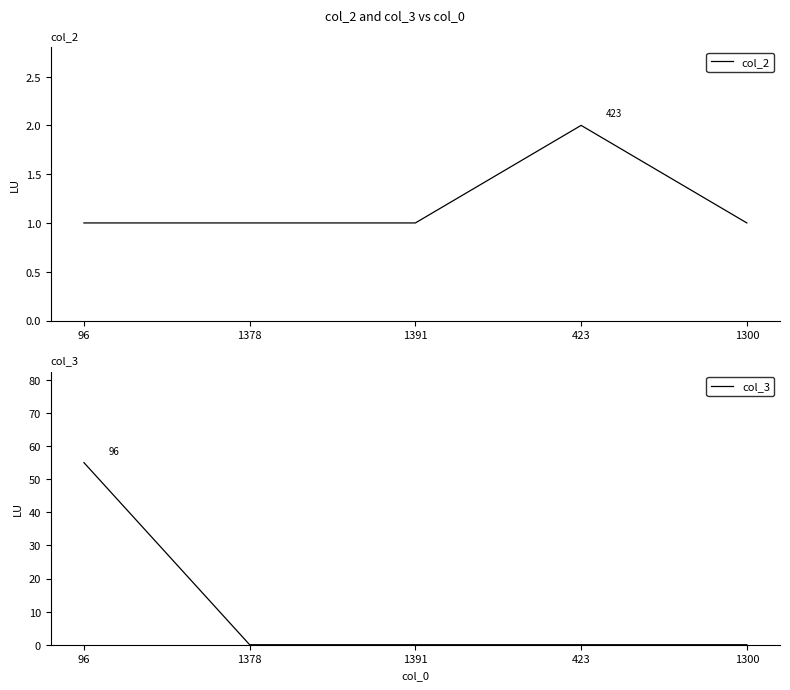

Which series has the widest spread of values?

col_3